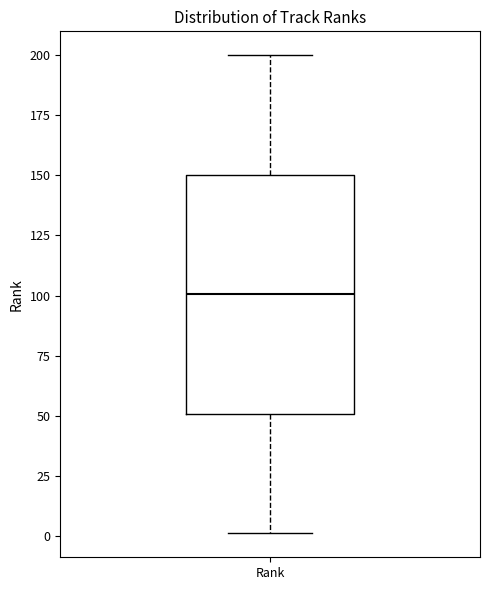

Transcribe this box plot: give where the median line is, the range the box spans, and where the two whiskers end, as read against the y-axis. The values are not printed on the chart, so give them approximately, as read against the axis.

median 100, box 50 to 150, whiskers 0 to 200